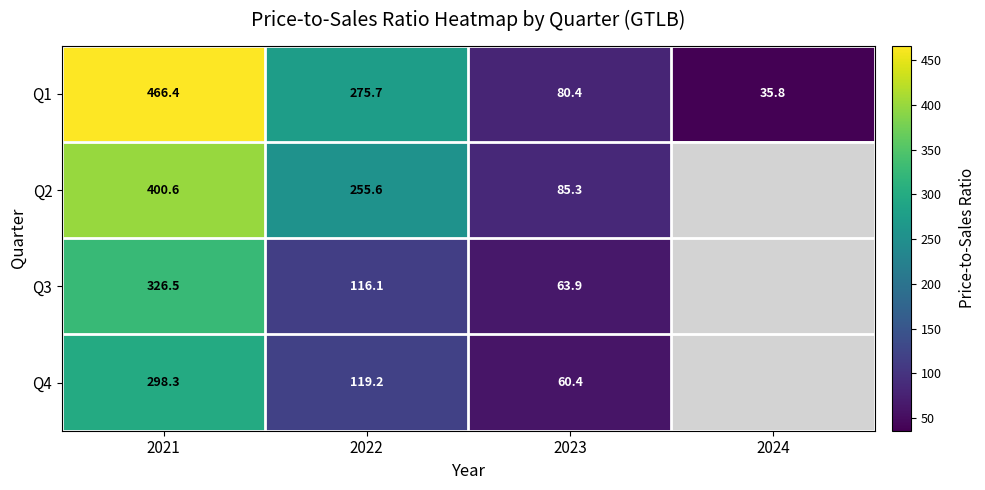

At which label is Q4 closest to 179?

2022